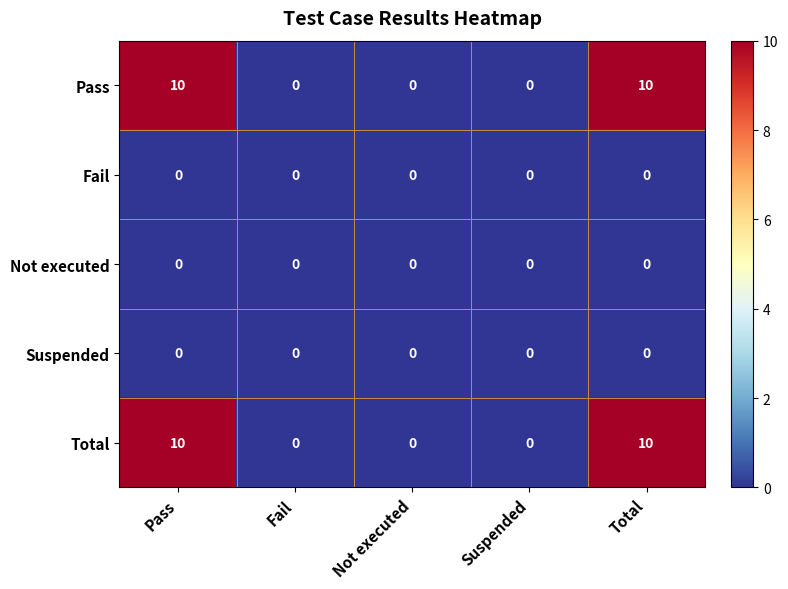

What is the sum of all Pass values?

20